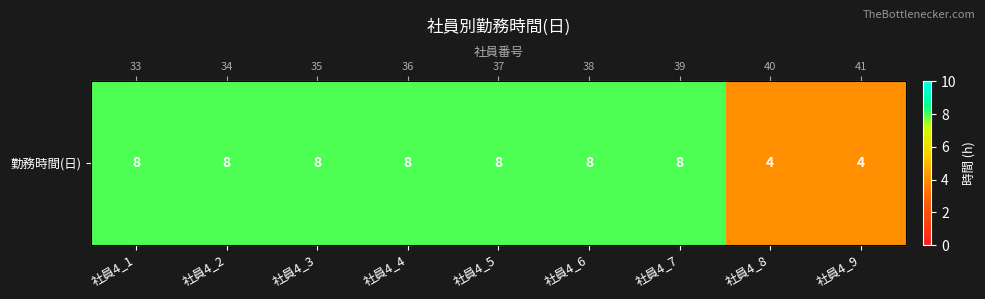

What is the minimum value shown in the chart?

4